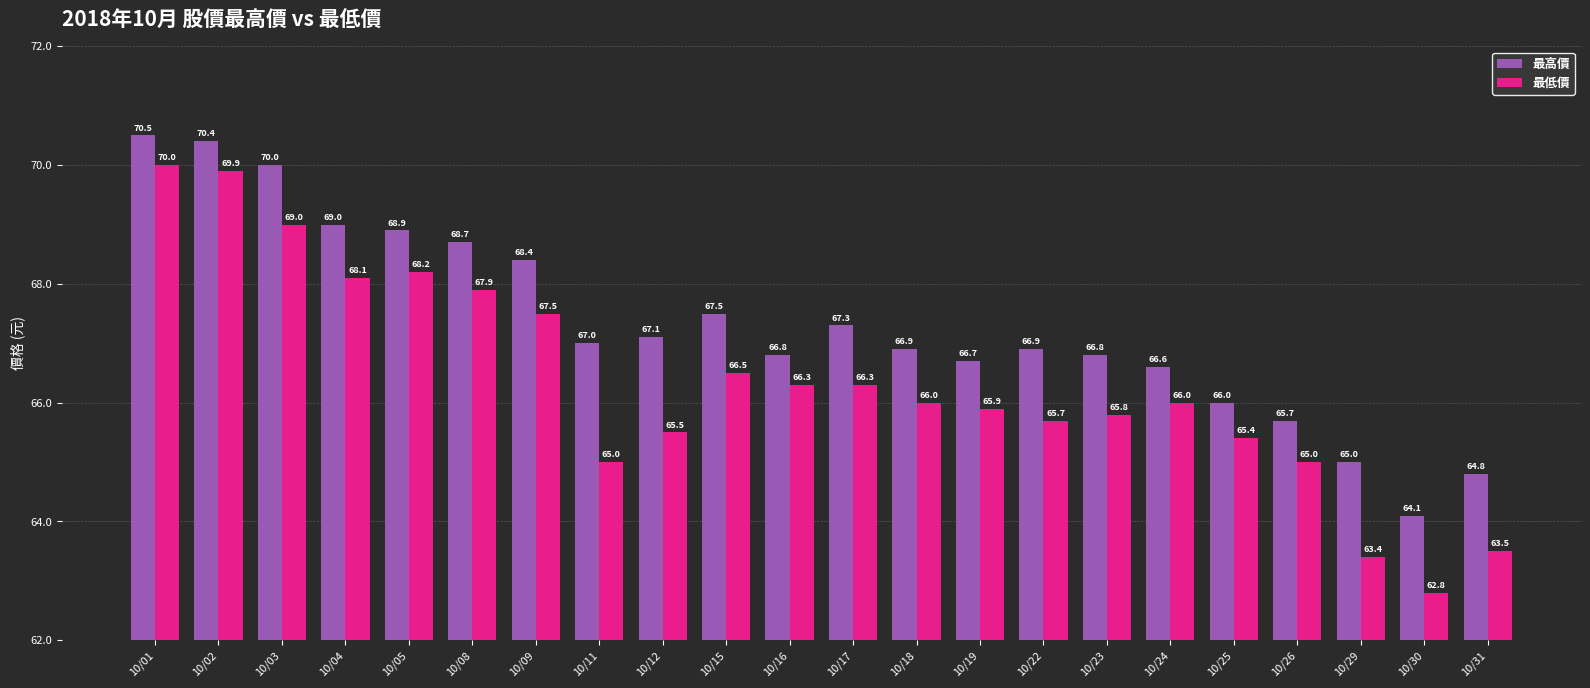

What are all the series names shown in the legend?

最高價, 最低價